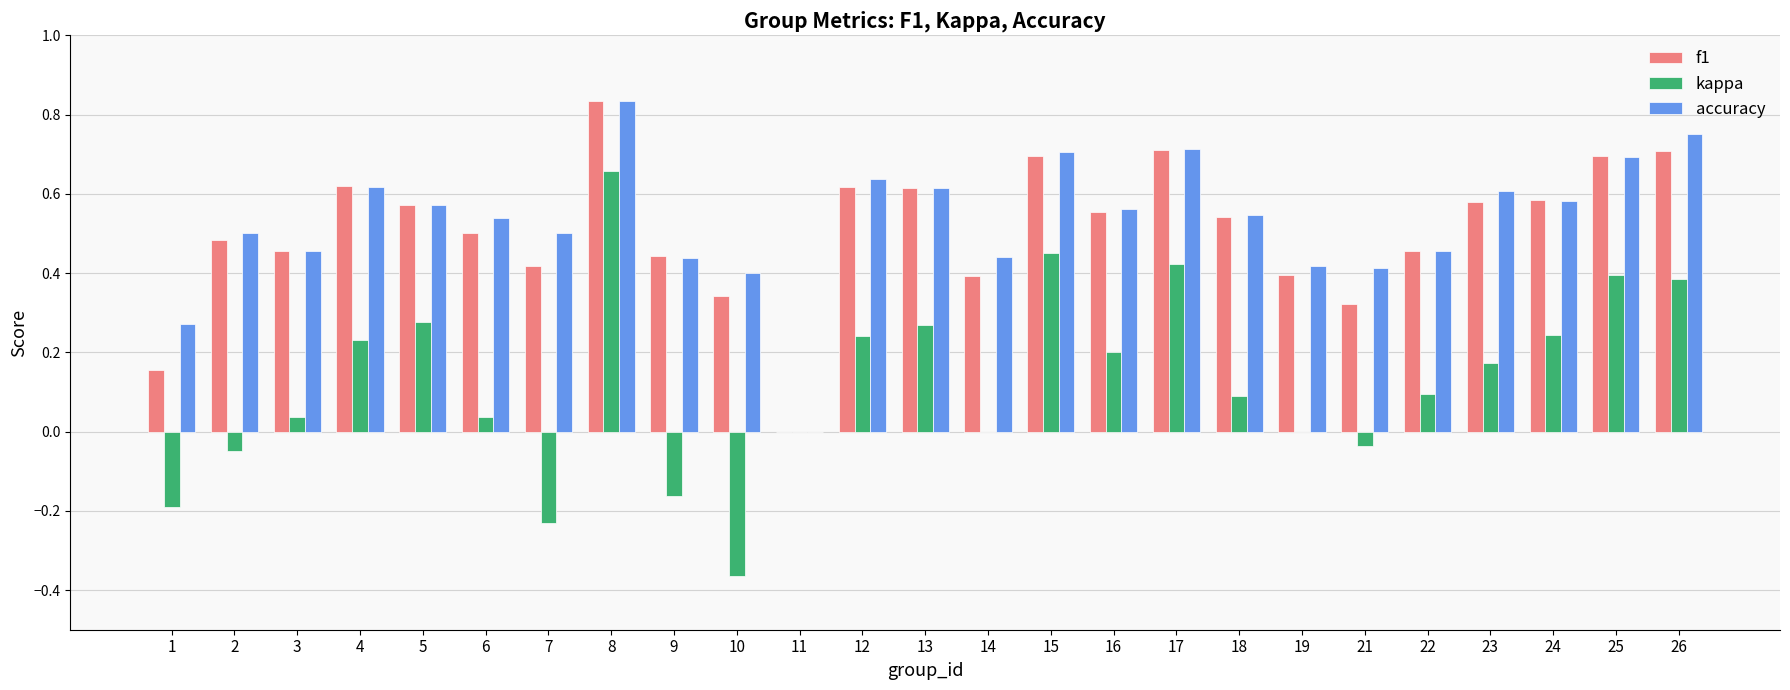

The value of kappa at 19 is -0.5. True or false?

False